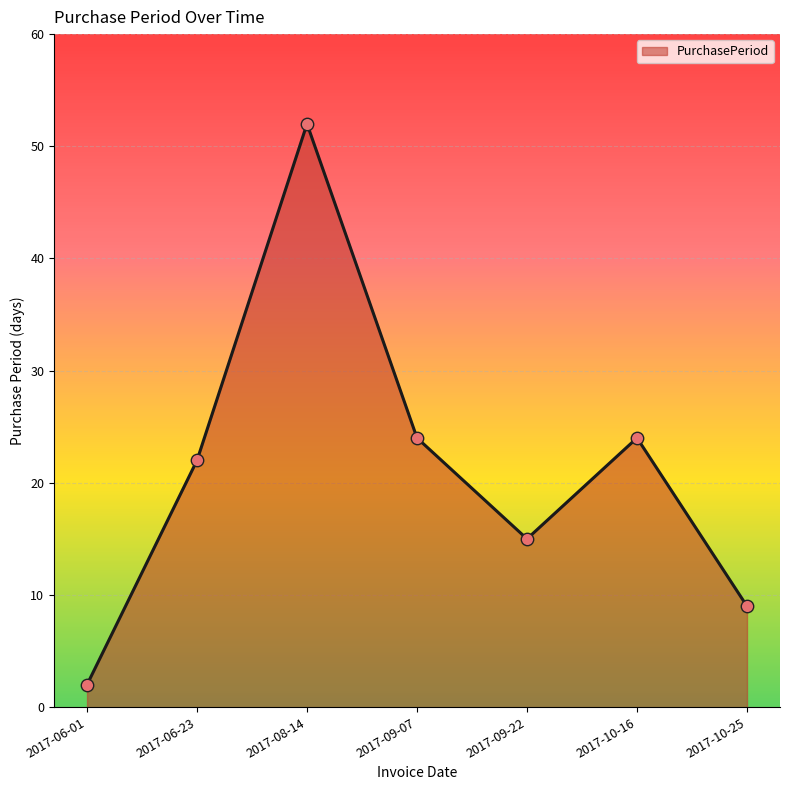

What is the change in value from 2017-06-01 to 2017-09-22?

+13